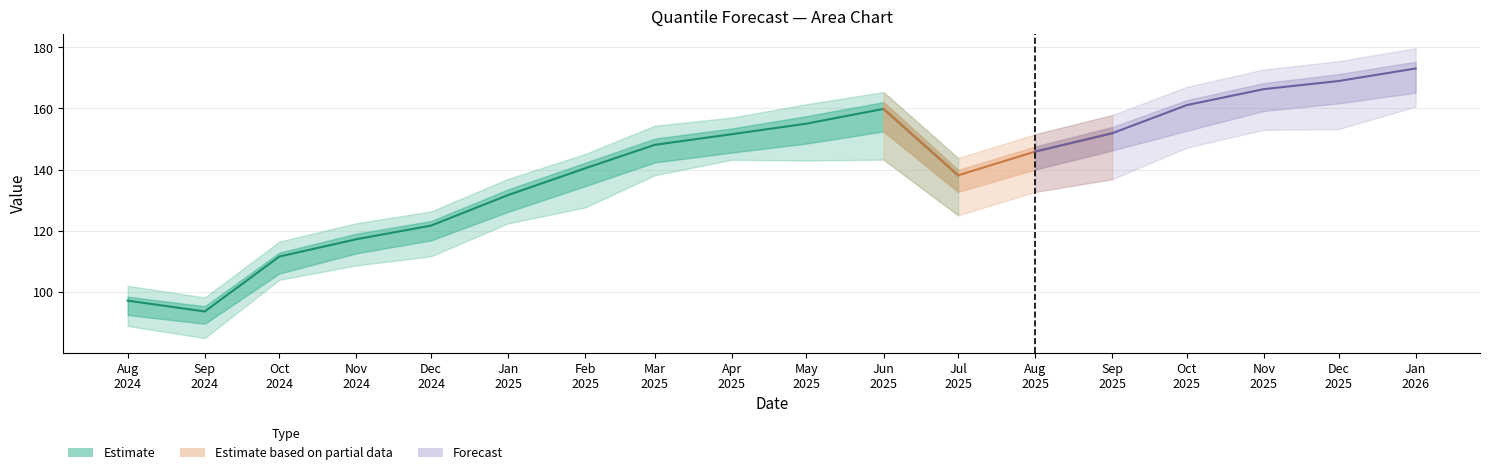

Reading left to right, what are all the values shown in this chart?

q_0.5: 97.1	93.6	111.6	117.2	121.7	131.6	140.4	148.1	151.6	155.0	159.8	138.1	145.9	151.9	161.1	166.3	168.9	173.0
q_0.01: 88.9	84.9	104.0	108.6	111.6	122.4	127.6	138.1	143.2	142.9	143.2	125.0	132.7	136.8	147.2	153.0	153.2	160.6
q_0.25: 95.6	92.2	110.1	115.6	120.0	129.9	138.3	146.1	149.3	153.2	157.7	136.2	144.0	150.0	158.7	163.9	166.8	171.1
q_0.75: 98.4	95.3	112.9	119.0	123.2	133.5	142.2	150.1	153.4	157.5	162.0	139.9	147.5	153.9	162.7	168.3	171.2	175.2
q_0.05: 92.4	89.6	106.0	112.6	116.8	126.2	134.6	142.3	145.5	148.5	152.5	132.7	140.0	146.2	152.7	159.1	161.6	165.1
q_0.95: 102.0	98.2	116.5	122.4	126.3	136.9	145.1	154.3	157.0	161.4	165.3	143.8	151.5	157.8	167.0	172.7	175.4	179.7